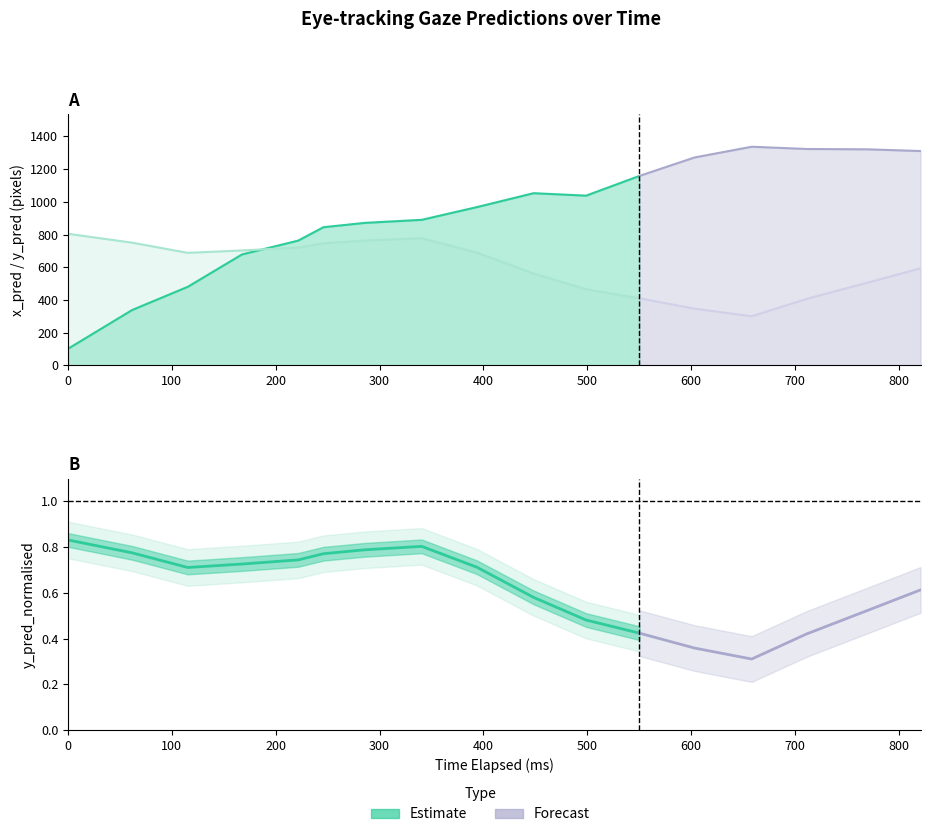

Reading right to left, extract all data points from this chart.

x_pred: 16=1310.3	15=1320.8	14=1322.9	13=1336.6	12=1271.0	11=1158.3	10=1037.6	9=1052.6	8=967.7	7=889.8	6=871.2	5=844.7	4=762.9	3=678.0	2=480.2	1=338.7	0=101.5
y_pred: 16=593.1	15=505.9	14=406.6	13=300.3	12=346.8	11=409.9	10=465.5	9=561.5	8=689.0	7=777.4	6=763.0	5=746.3	4=720.2	3=702.6	2=688.0	1=750.0	0=804.5
y_pred_normalised: 16=0.6	15=0.5	14=0.4	13=0.3	12=0.4	11=0.4	10=0.5	9=0.6	8=0.7	7=0.8	6=0.8	5=0.8	4=0.7	3=0.7	2=0.7	1=0.8	0=0.8